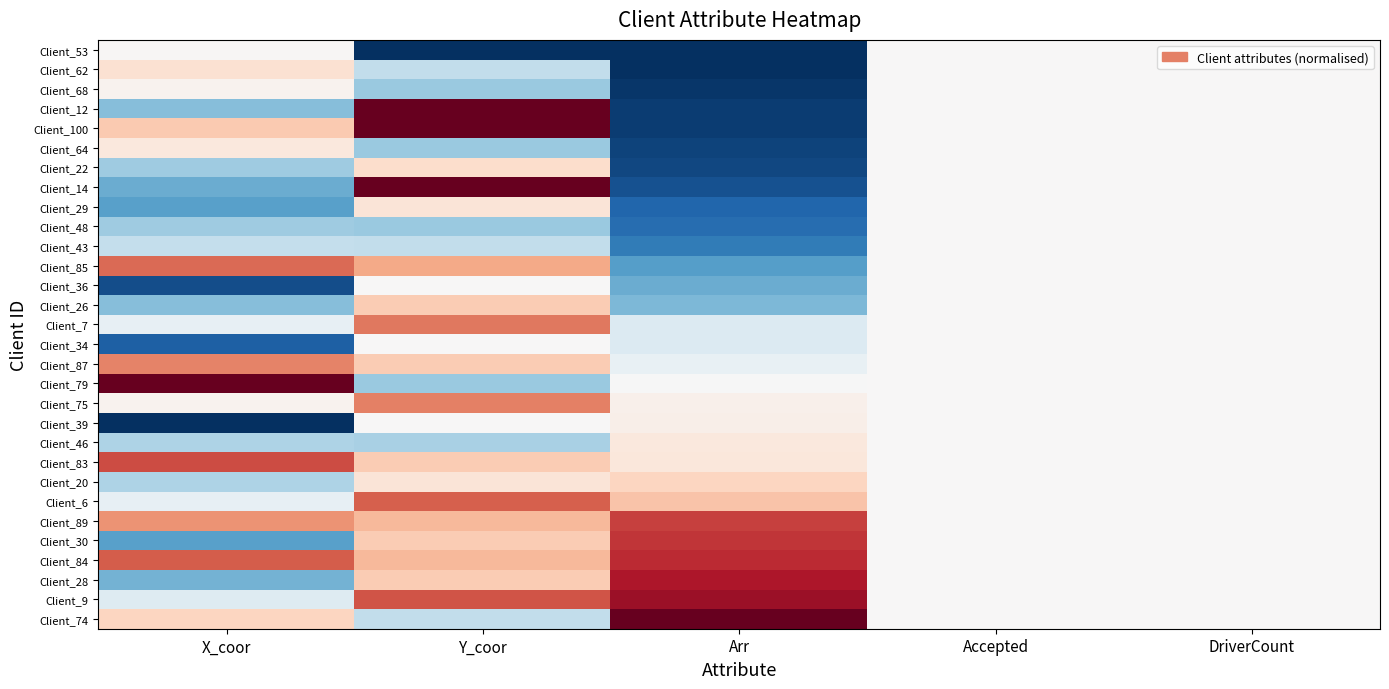

Which category has the lowest value across all series?

Y_coor